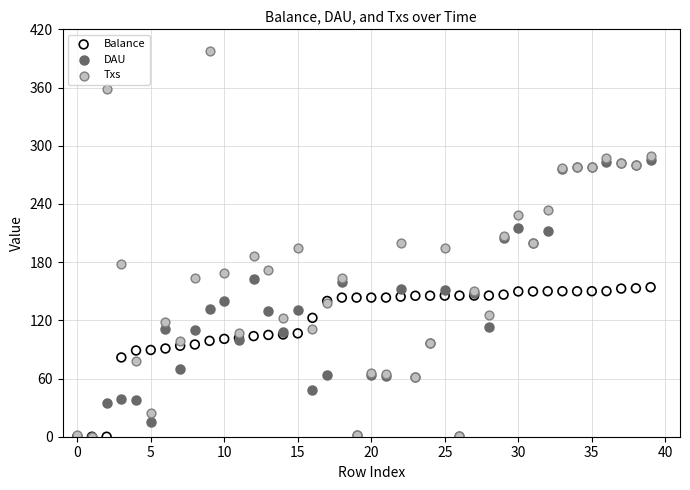

What are all the series names shown in the legend?

Balance, DAU, Txs